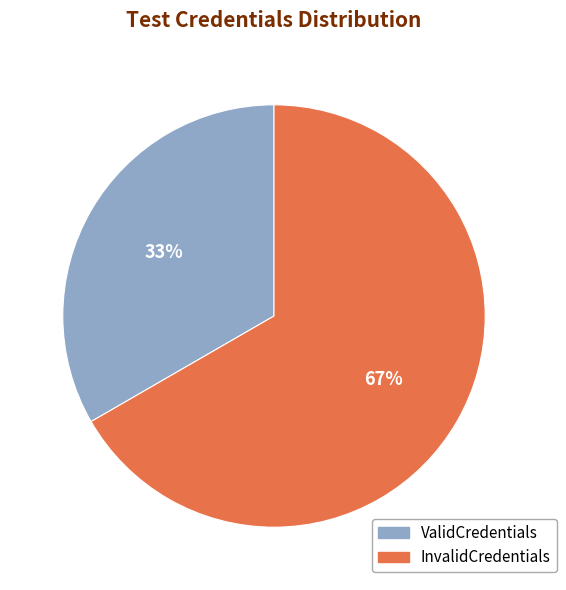

Which has a higher value, ValidCredentials or InvalidCredentials?

InvalidCredentials